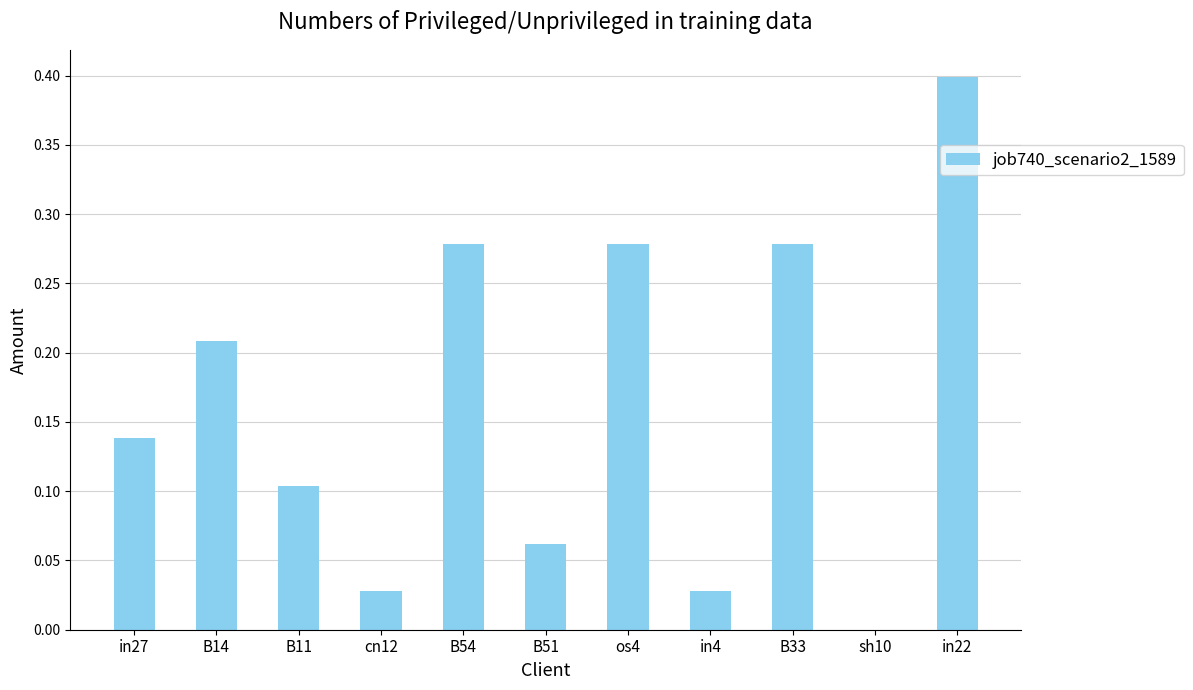

Which has a higher value, B54 or in22?

in22